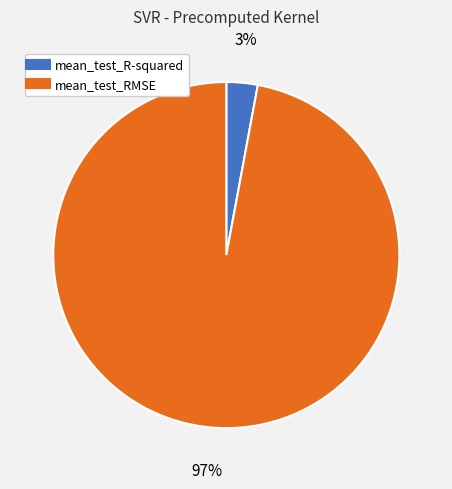

What percentage is the mean_test_R-squared slice, to the nearest percent?

3%